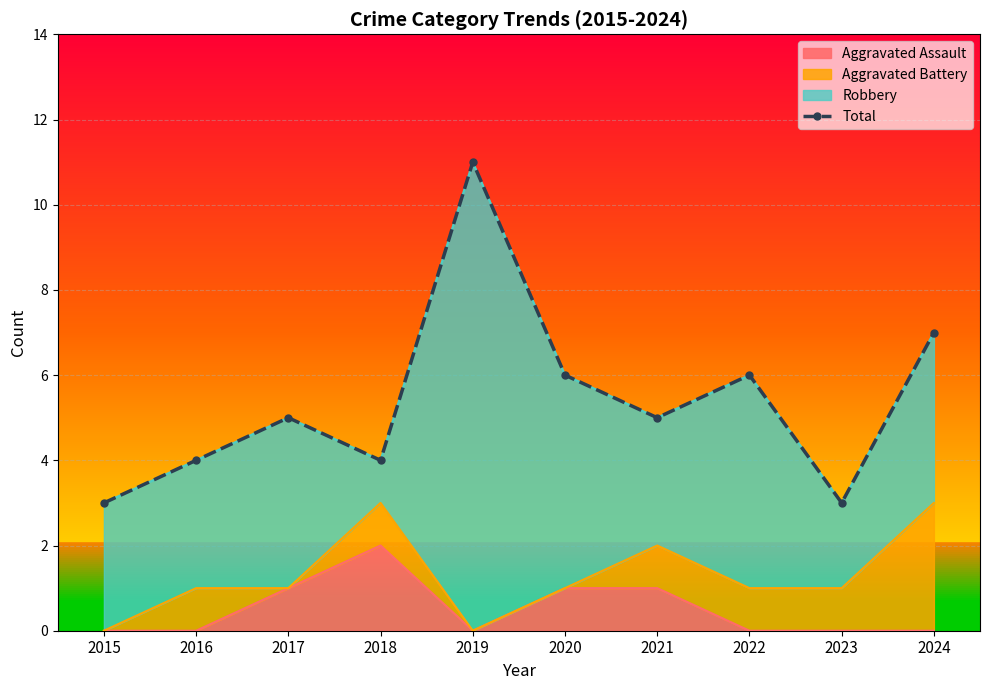

Read the value at 2016.

4